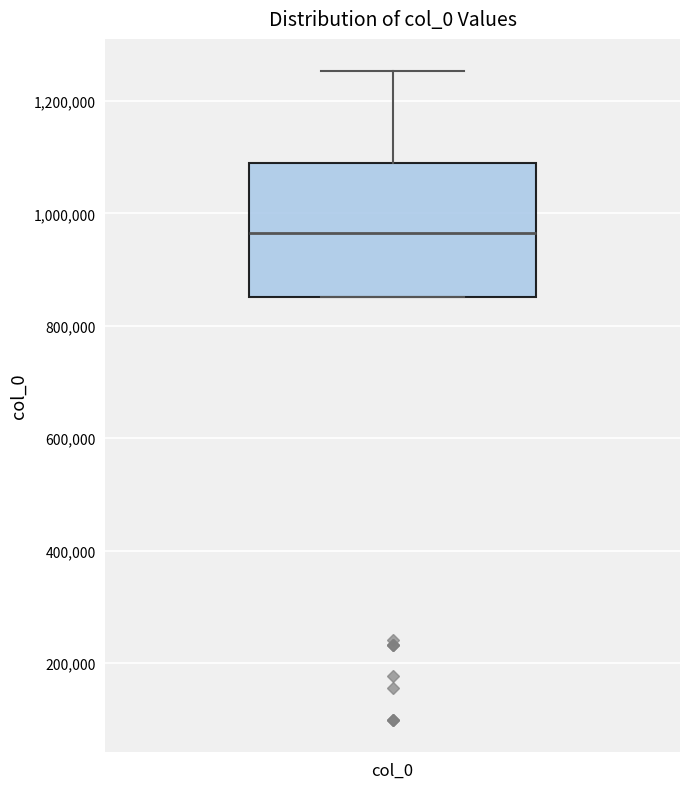

Where is the upper edge of the box for col_0 on the y-axis? The values are not printed on the chart, so give them approximately, as read against the axis.

1080000